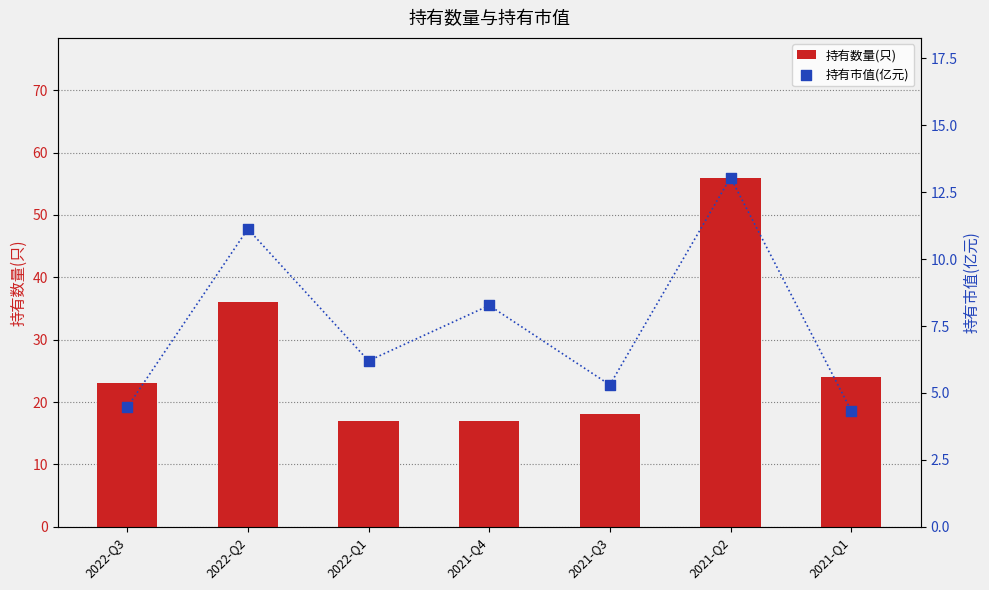

Which series has the widest spread of Y values?

持有数量(只)